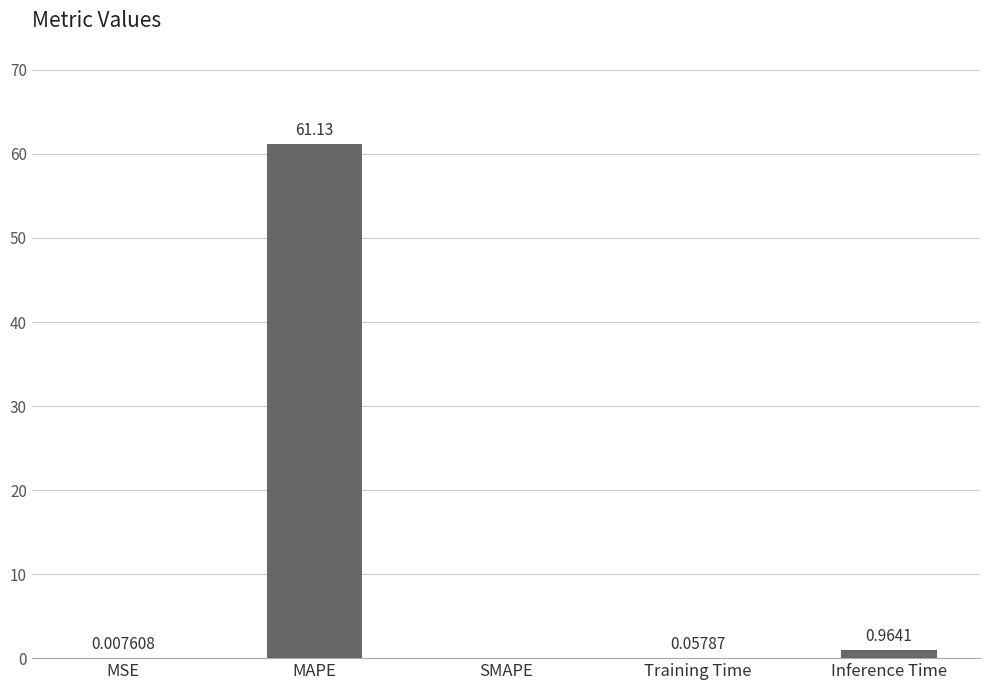

Between Inference Time and Training Time, which is larger?

Inference Time